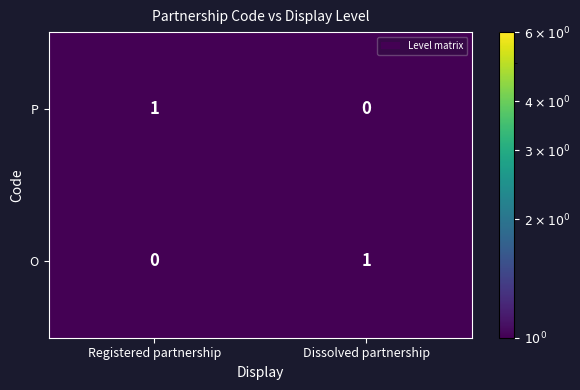

The value of O at Dissolved partnership is 0. True or false?

False